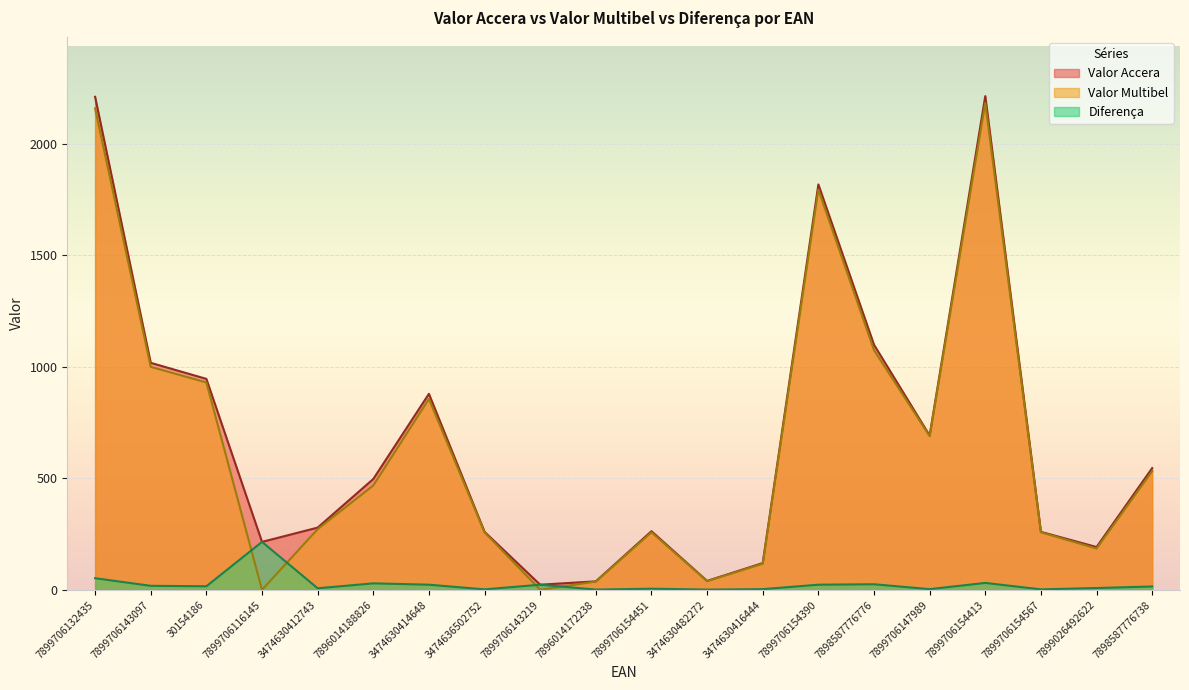

Which series has the largest total across all categories?

Valor Accera